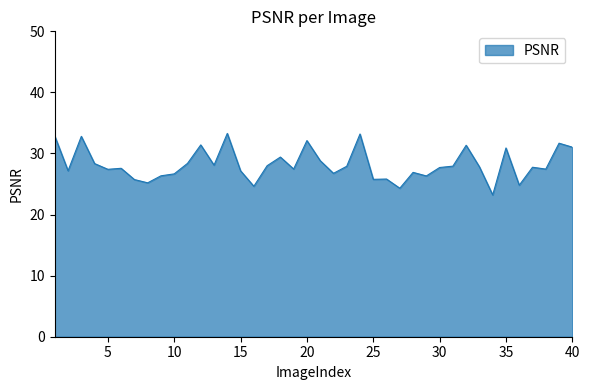

What is the difference between the maximum and minimum values?

10.1